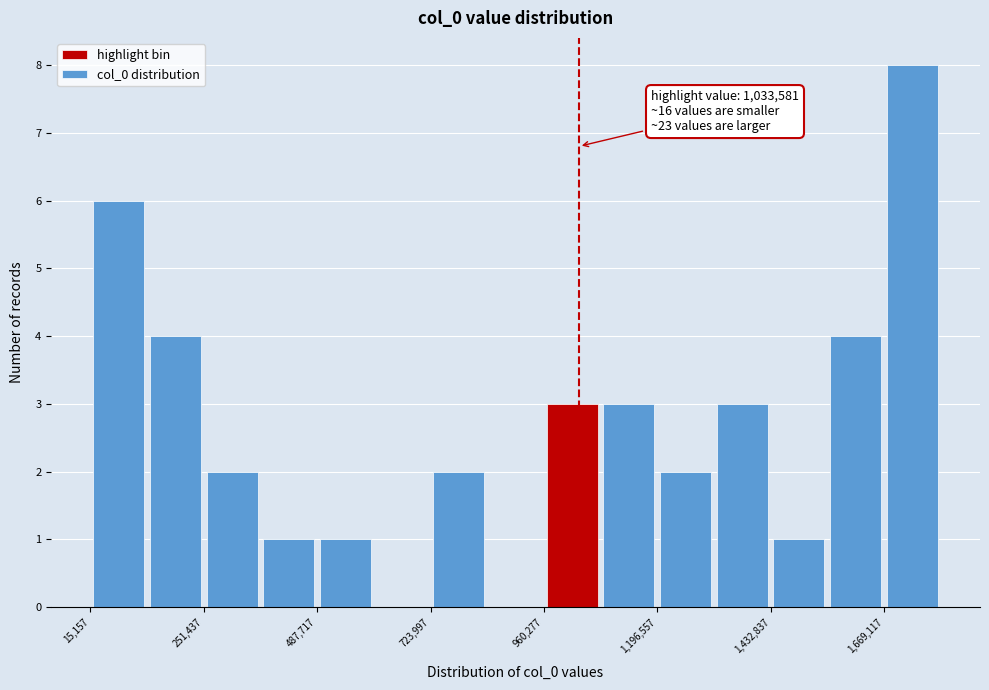

Around what value on the x-axis is the tallest bar? Give the approximate position of its centre, as read against the axis.

1750000